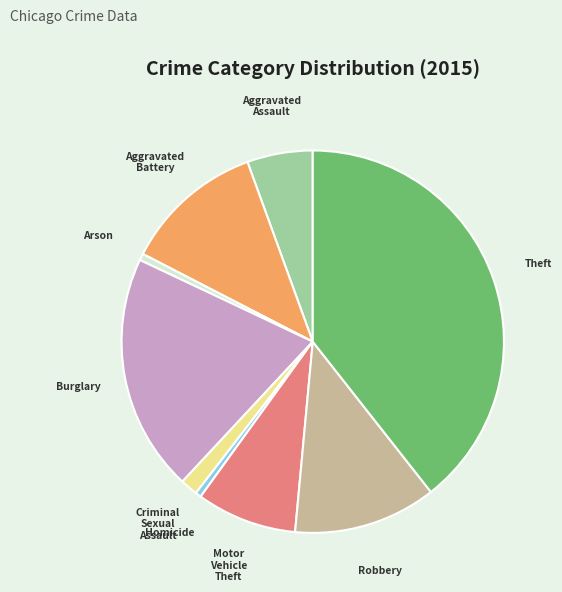

Is there a majority slice in this chart?

No